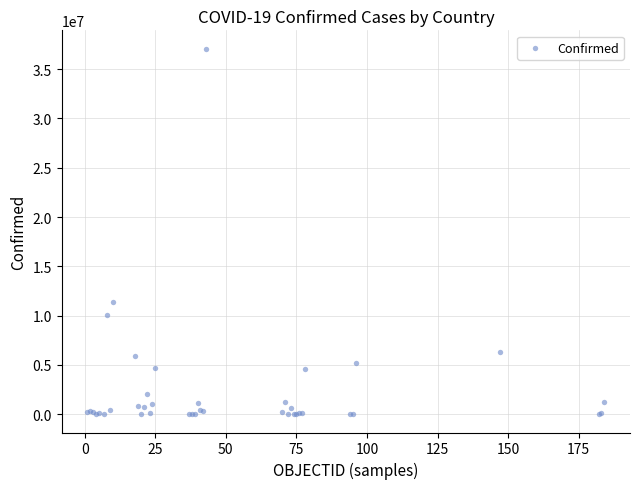

What Y value in the scatter plot is closest to 18544443?

11385534